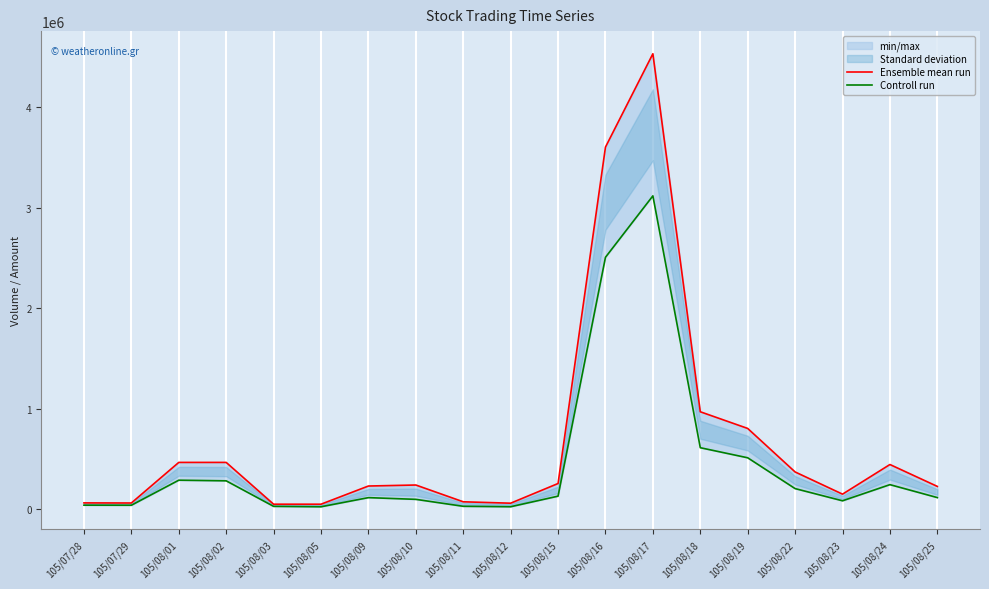

The value of Ensemble mean run at 105/08/19 is 804000. True or false?

True